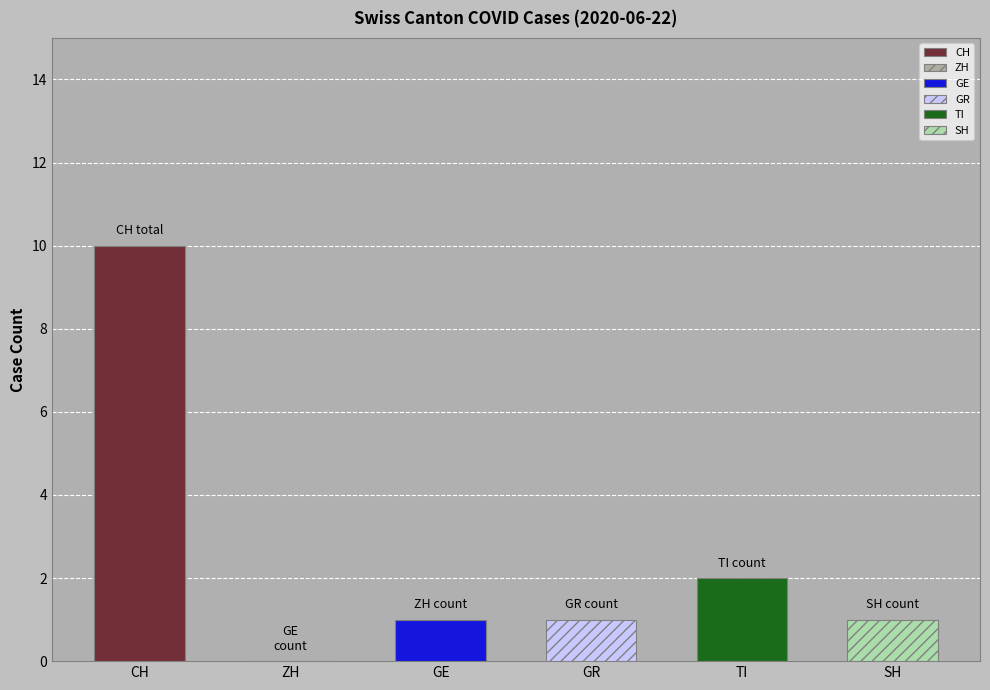

How many distinct data groups are displayed?

6